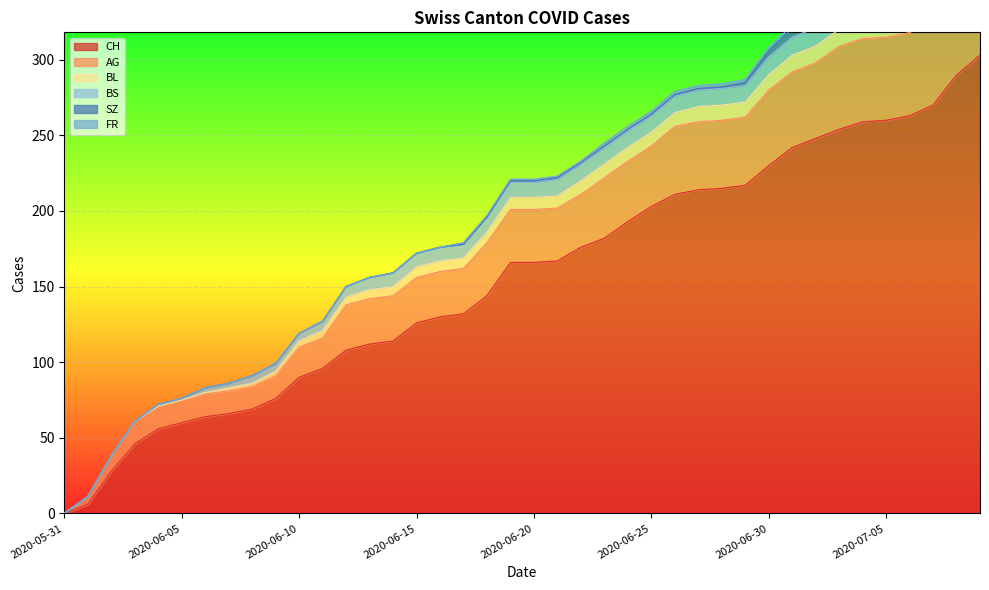

What is the label of the 29th point from the right?

2020-06-11